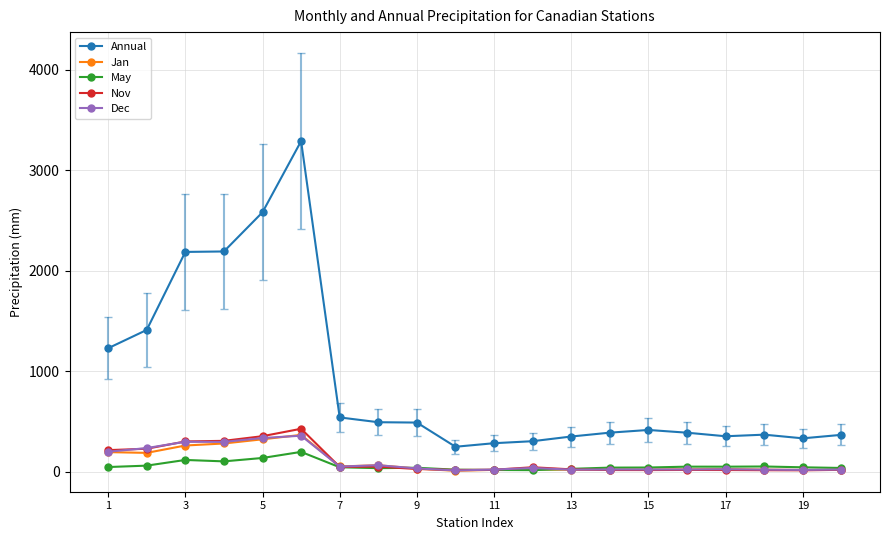

Which series has the largest total across all categories?

Annual